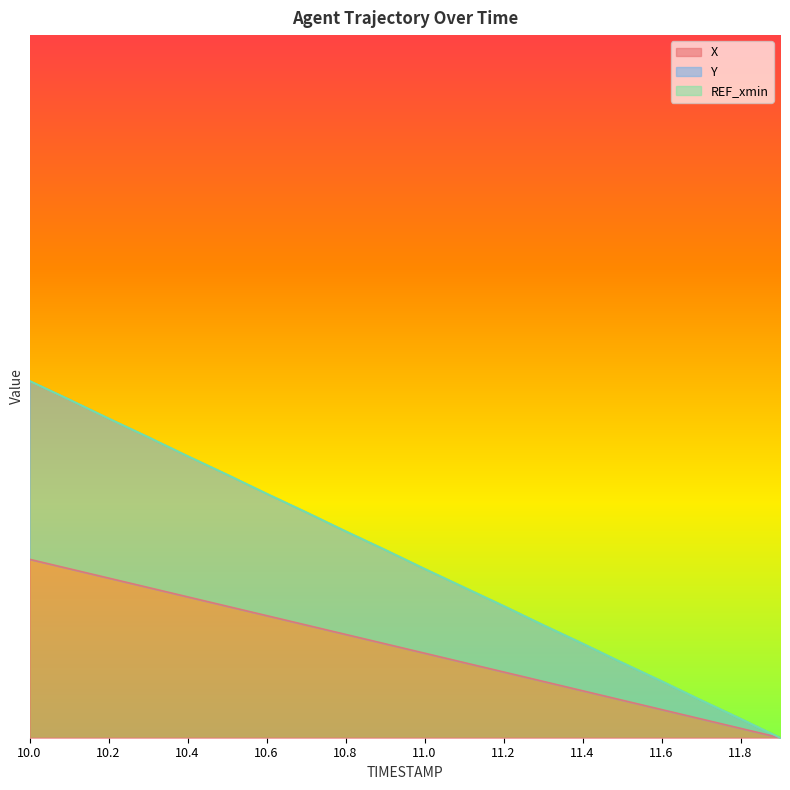

At which label is Y closest to 0?

11.9